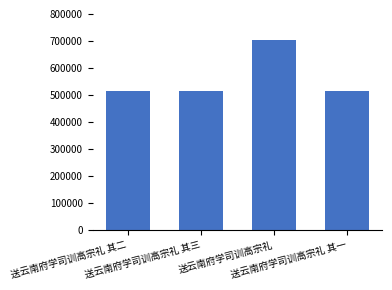

What is the value of the 3rd bar from the left?

702480